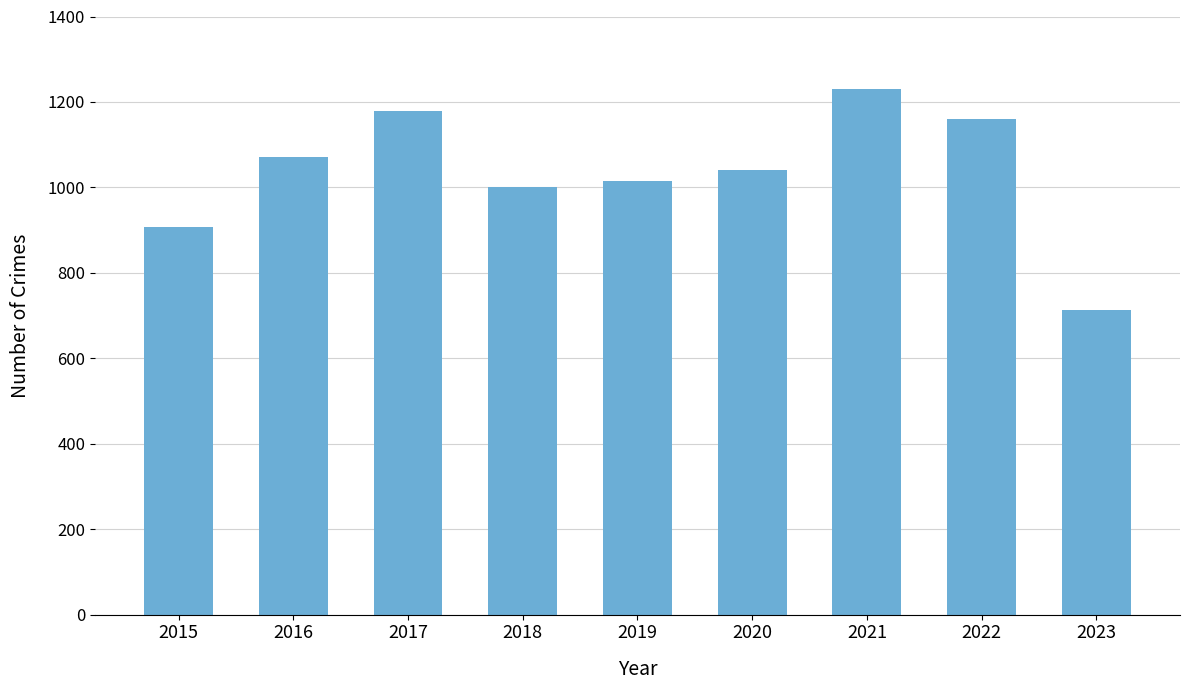

What is the average value?

1035